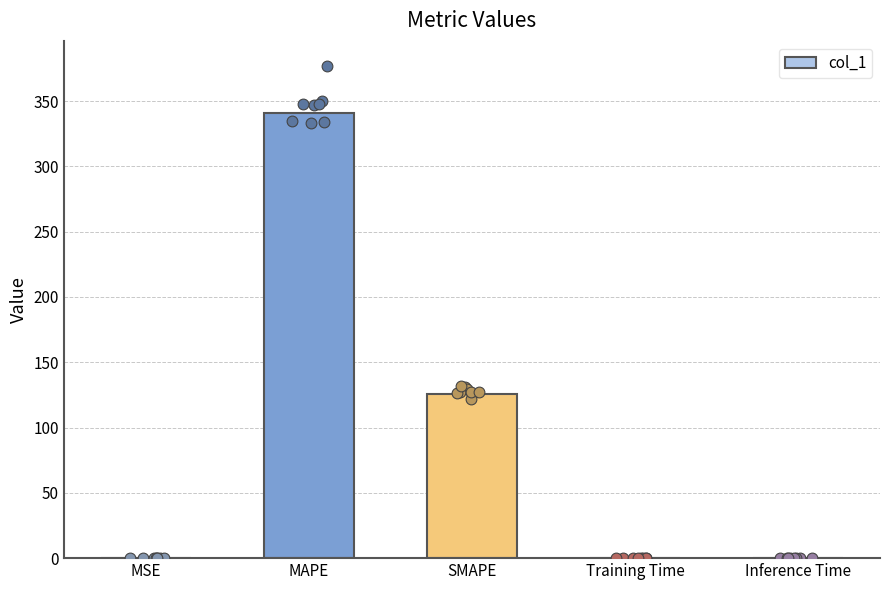

Between Training Time and MSE, which is larger?

MSE